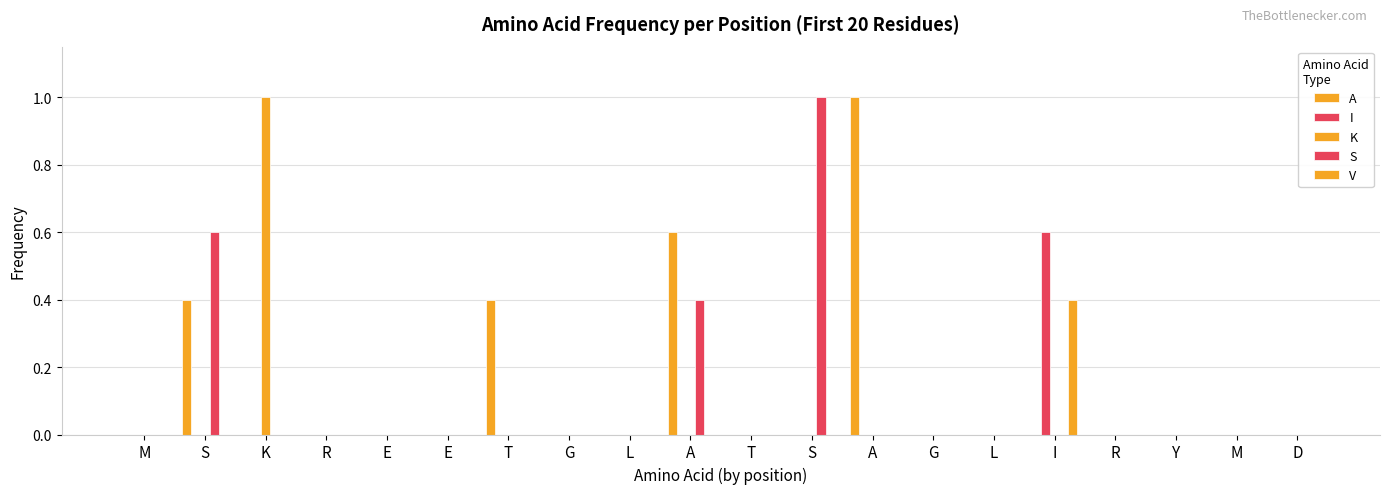

How many distinct data groups are displayed?

5